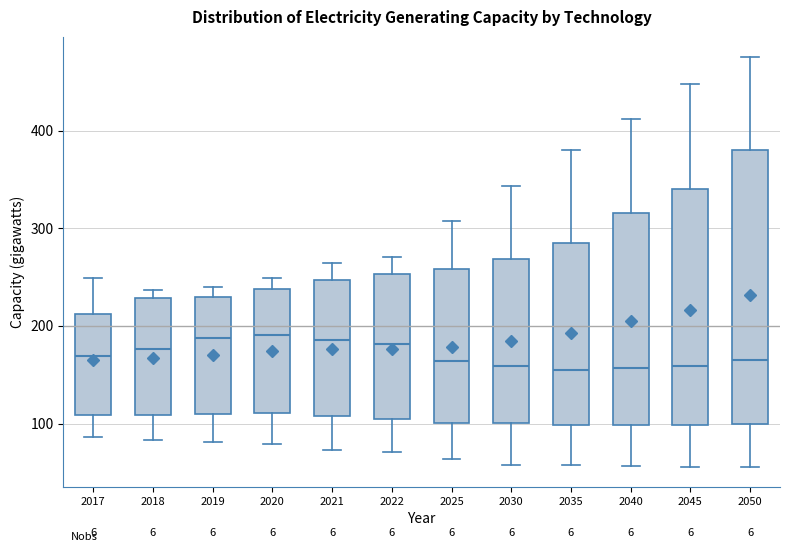

Where is the lower edge of the box at x = 2019 on the y-axis? The values are not printed on the chart, so give them approximately, as read against the axis.

110